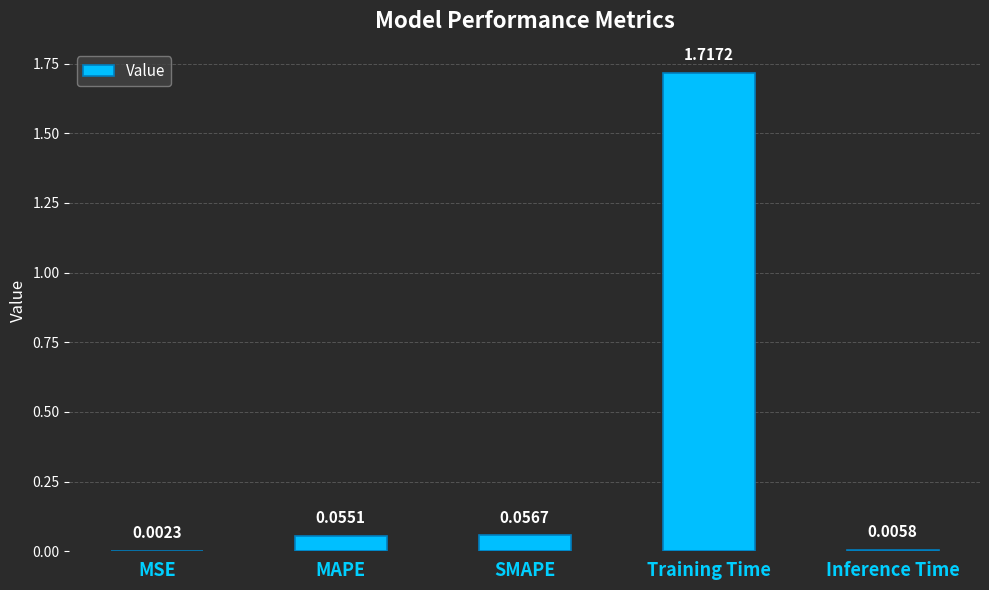

What is the sum of all values?

1.8